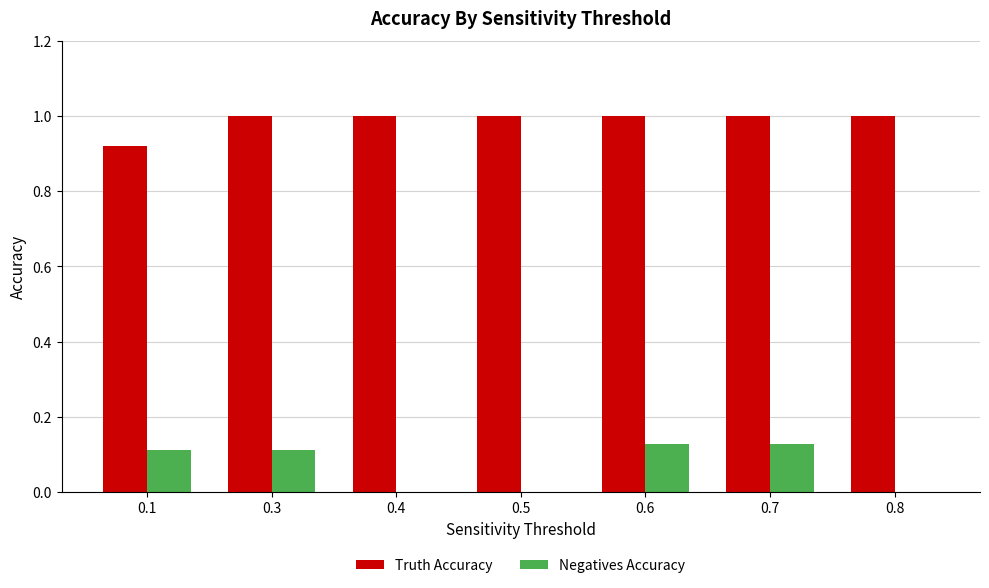

Which series has the largest total across all categories?

Truth Accuracy